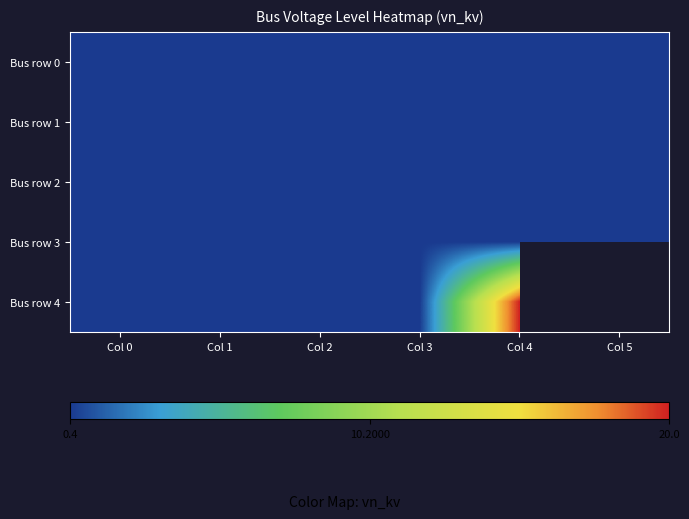

Where is Bus row 2 nearest to the value 0?

Col 0